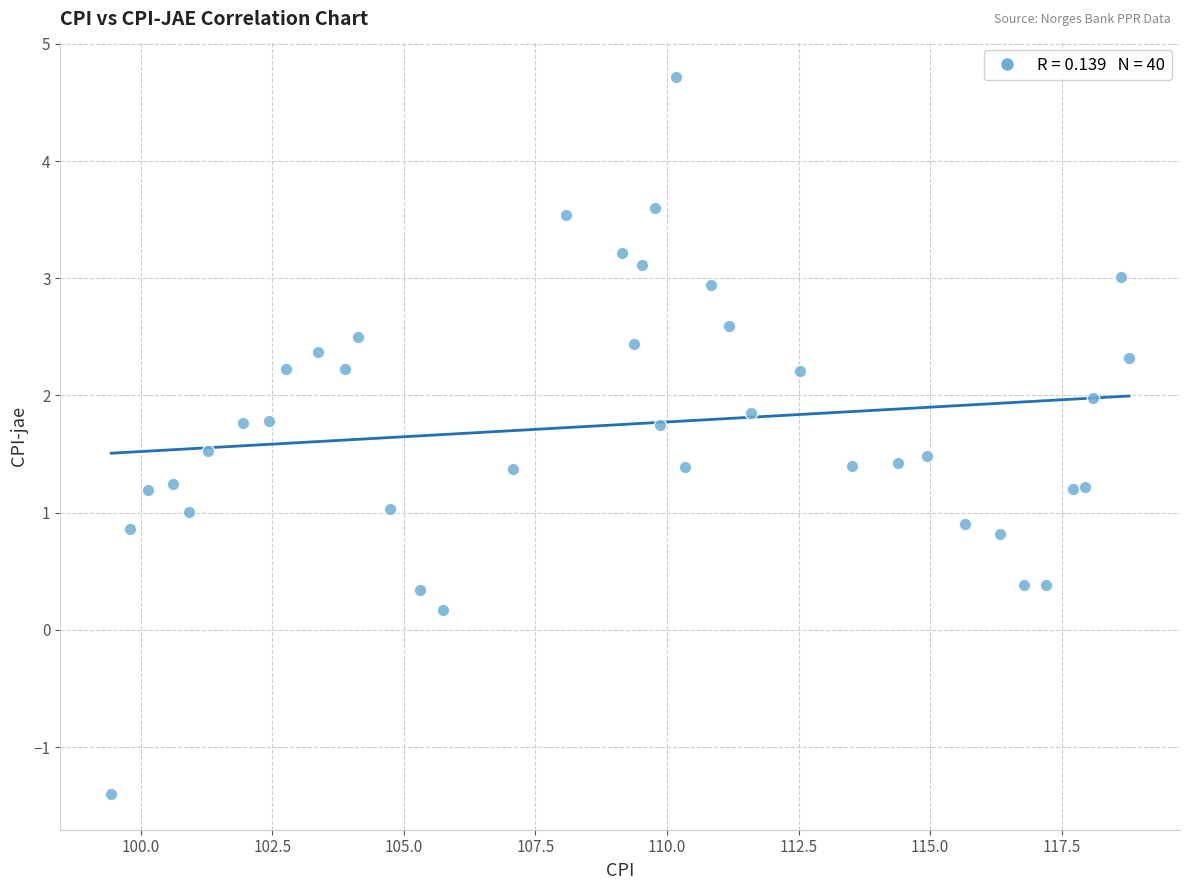

What is the range of X values (max minus min)?

19.3